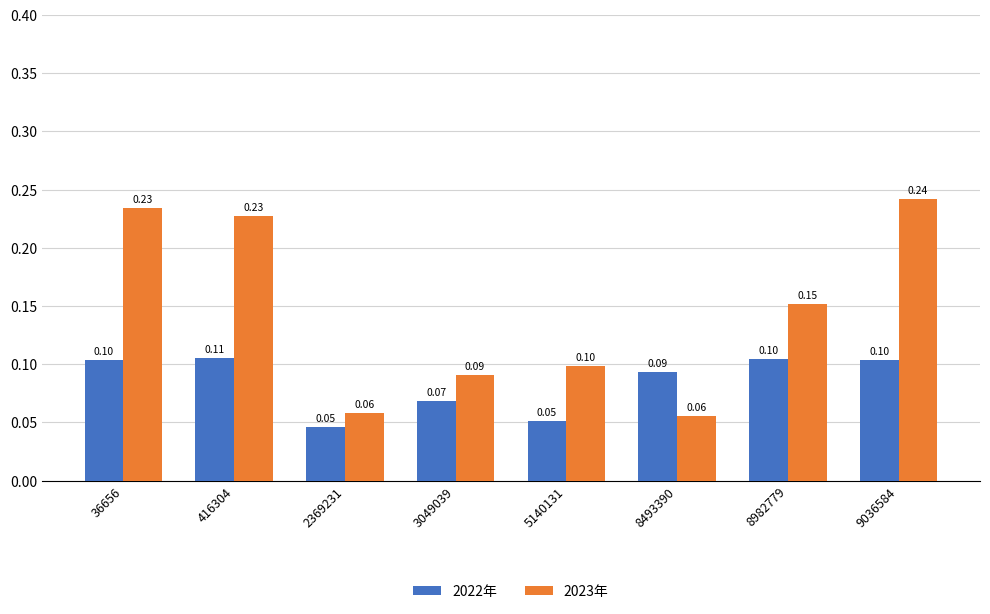

At 8493390, list the series in order from largest to smallest.

2022年, 2023年